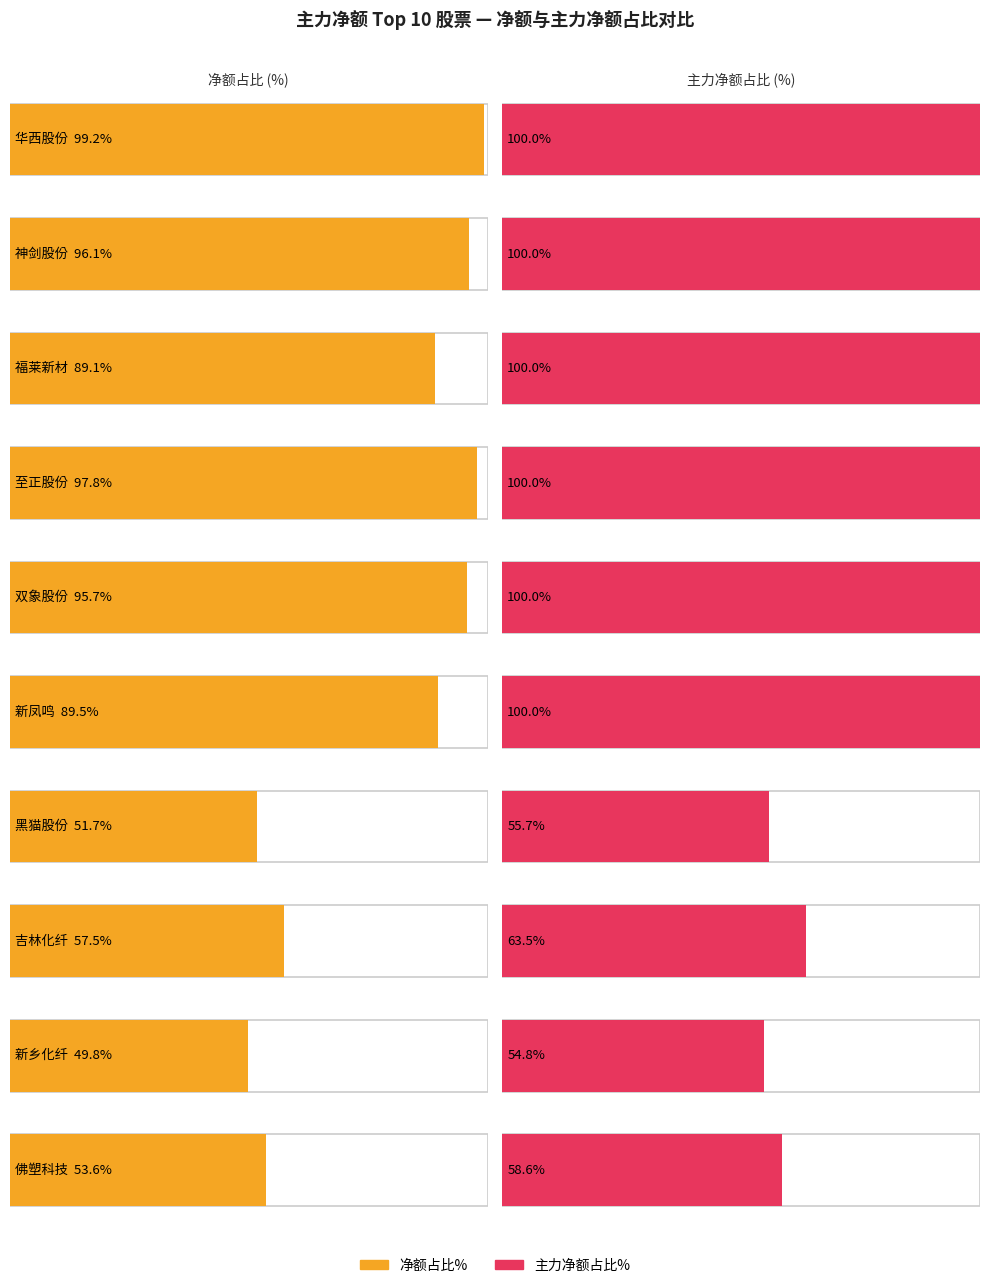

What is the difference between the 主力净额 values at 新凤鸣 and 福莱新材?

24702932